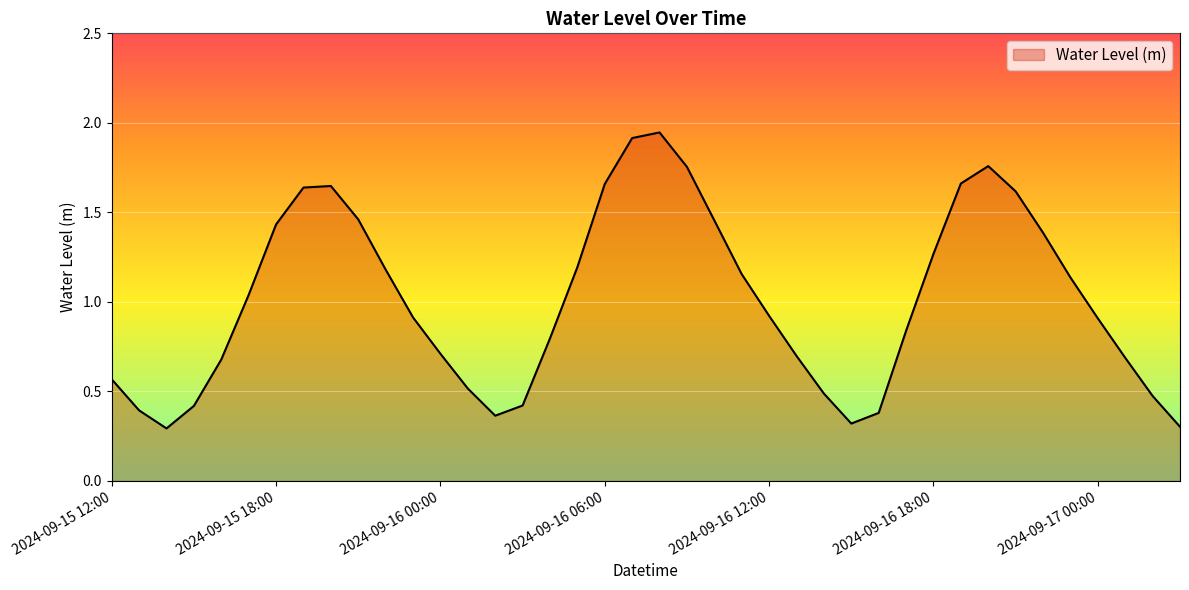

What is the minimum value shown in the chart?

0.3